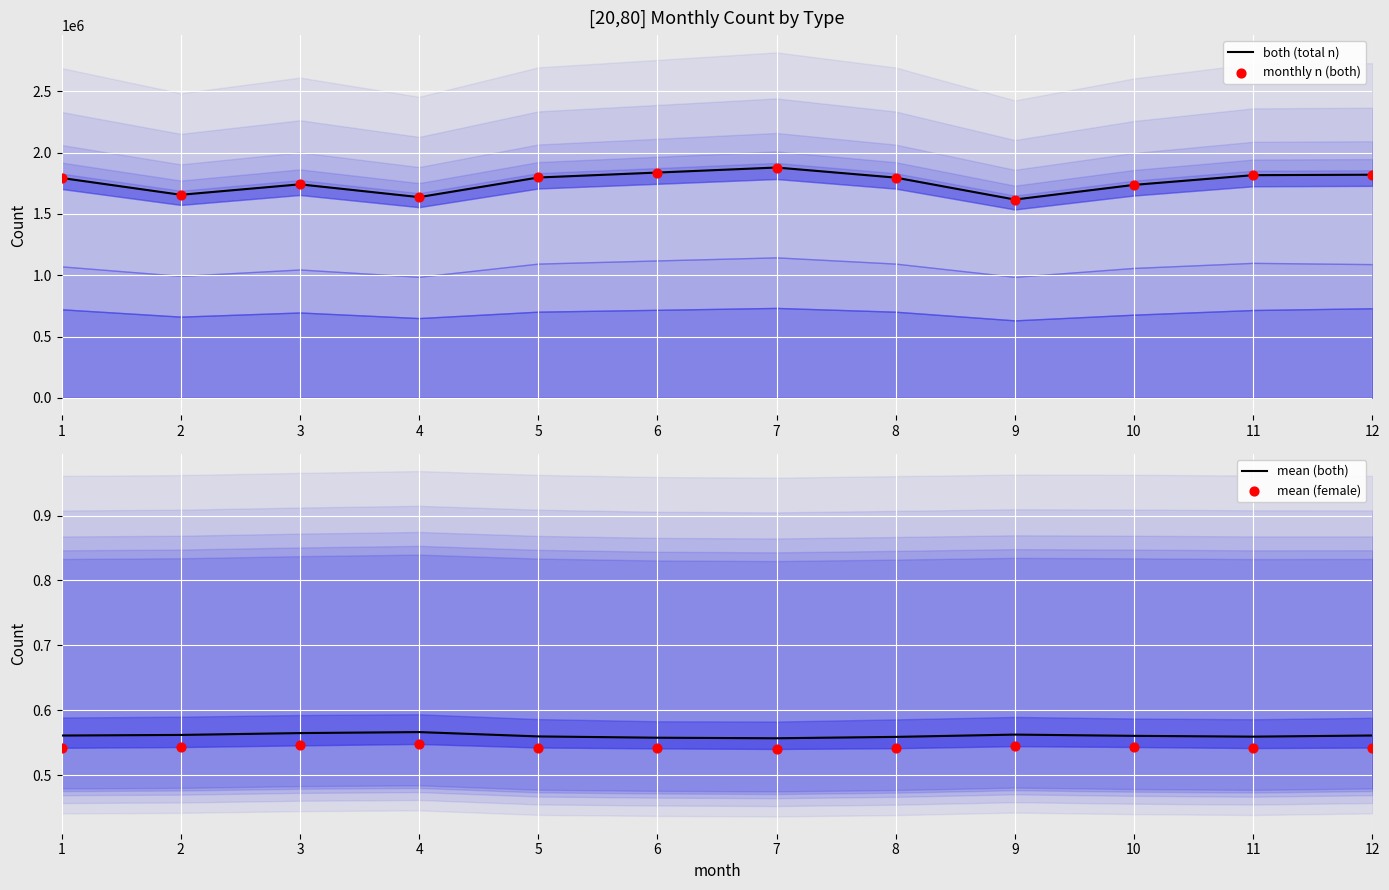

What are all the series names shown in the legend?

both (total n), monthly n (both), mean (both), mean (female)